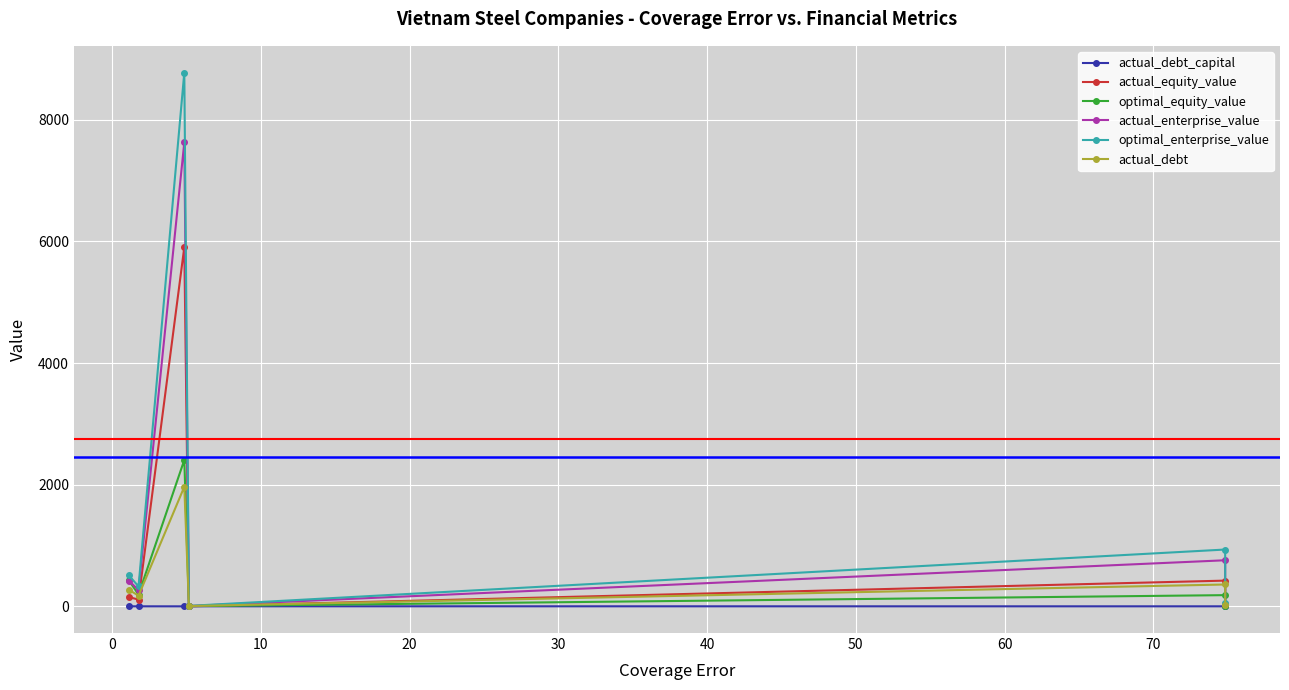

The value of actual_equity_value at 30 is 742.3. True or false?

False